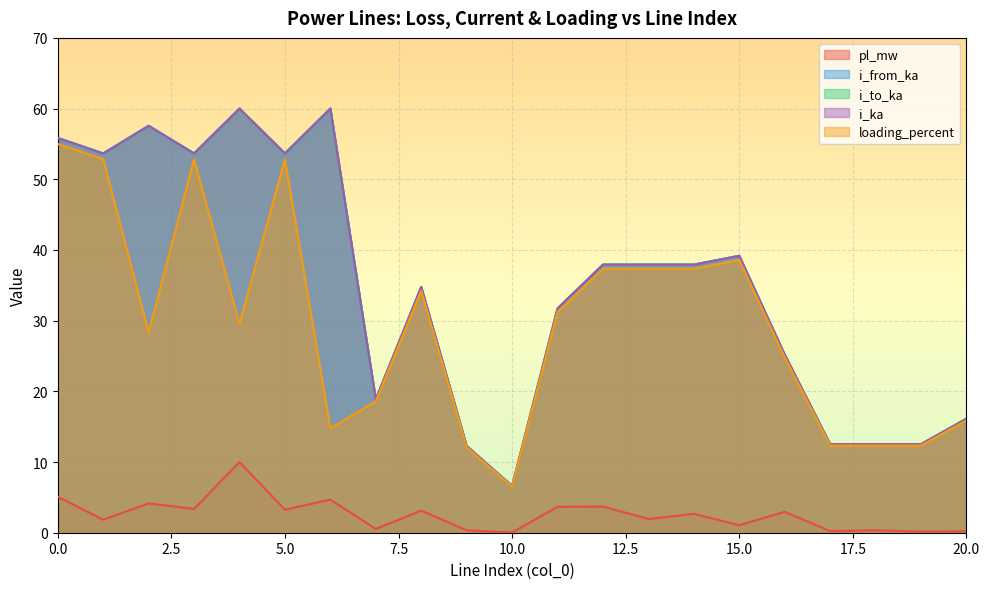

True or false: i_from_ka has more than 0 points higher than both neighbors.

True